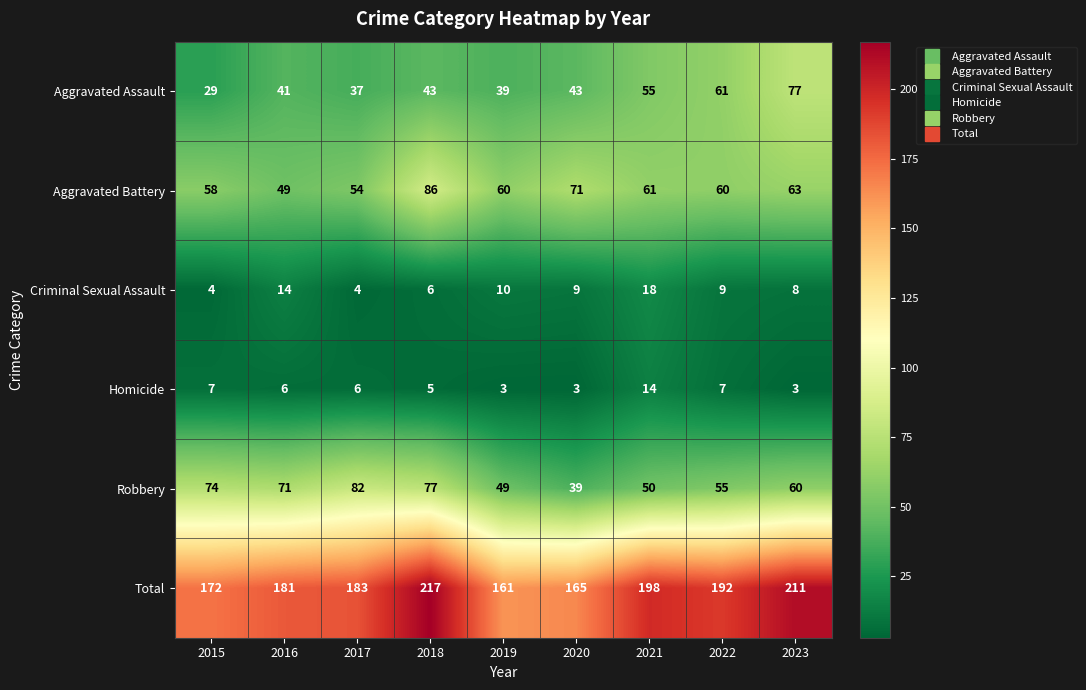

What is the maximum value shown in the chart?

217